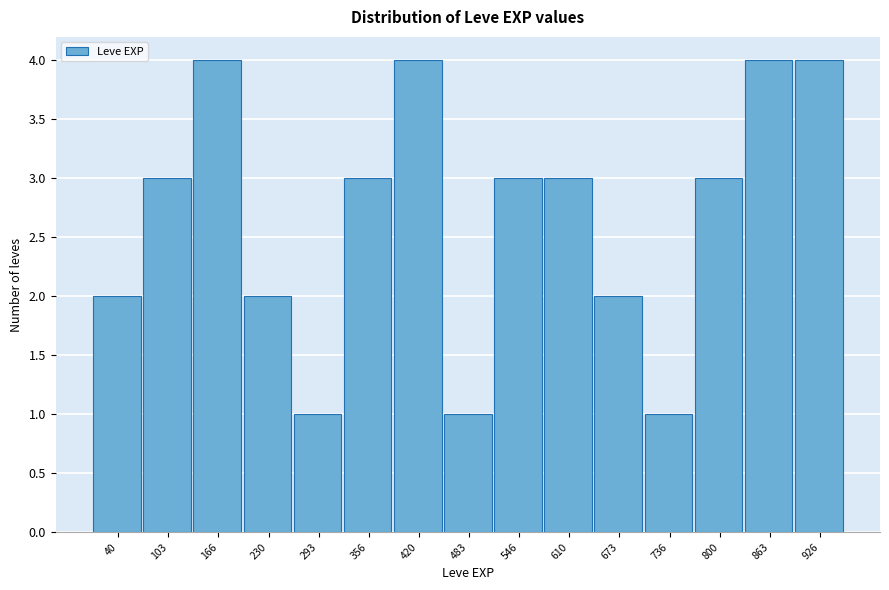

Reading left to right, extract all data points from this chart.

2	3	4	2	1	3	4	1	3	3	2	1	3	4	4